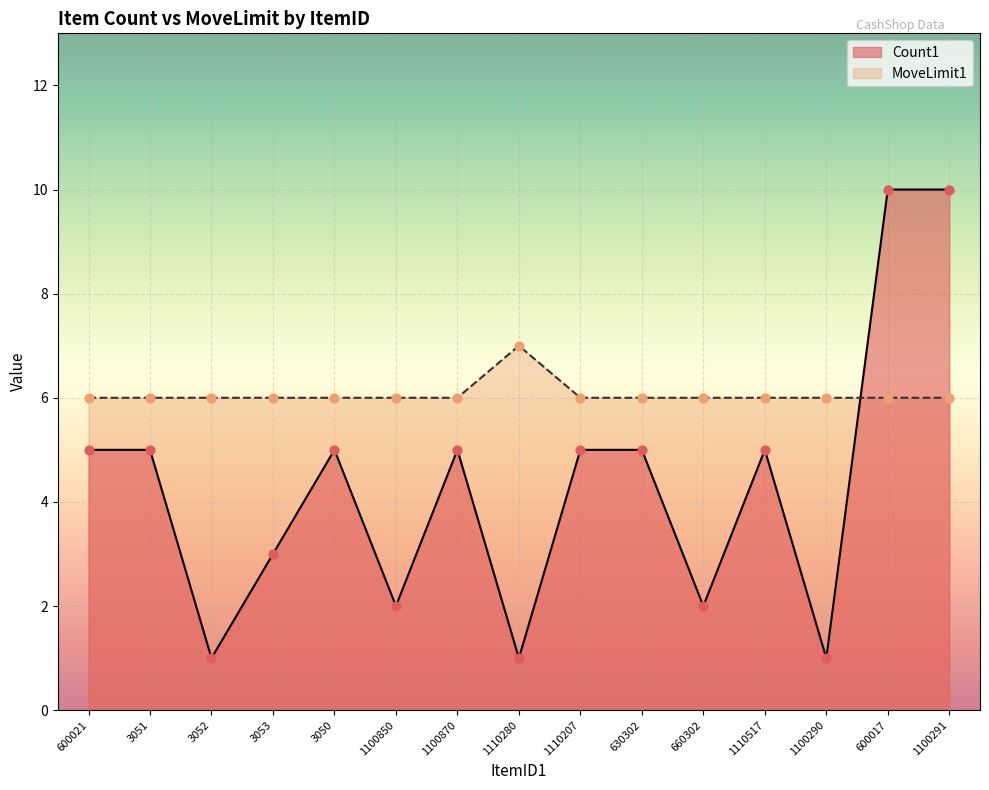

At which category is the sum across all series the highest?

600017